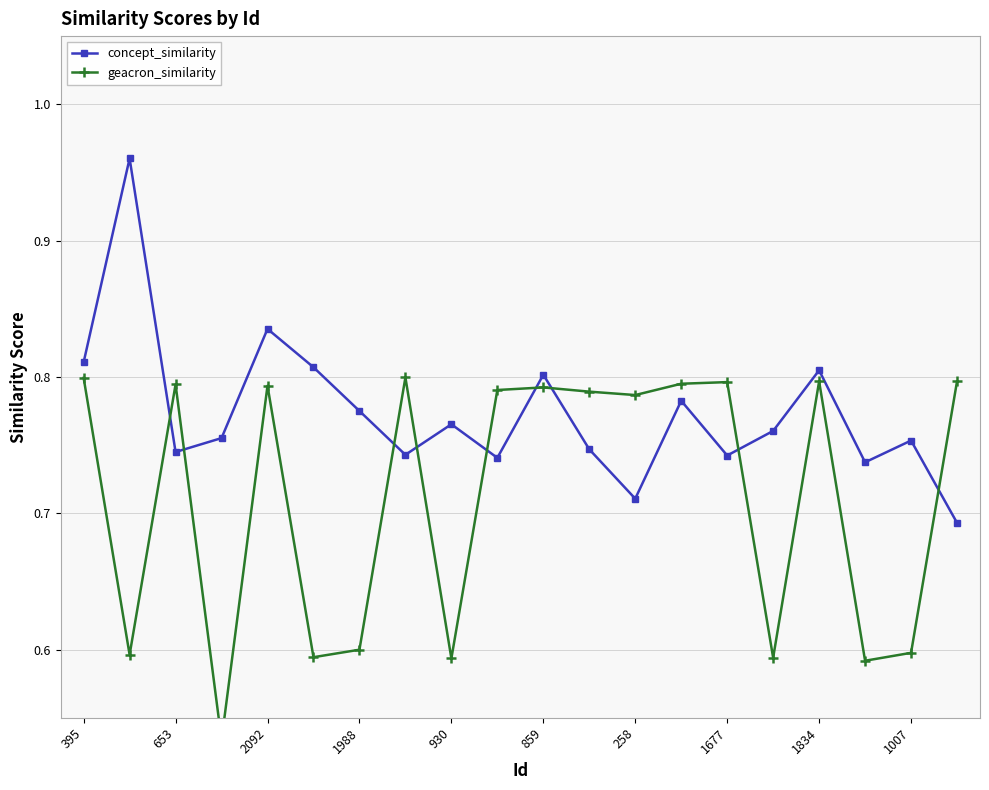

How many interior local peaks does the geacron_similarity series have?

6